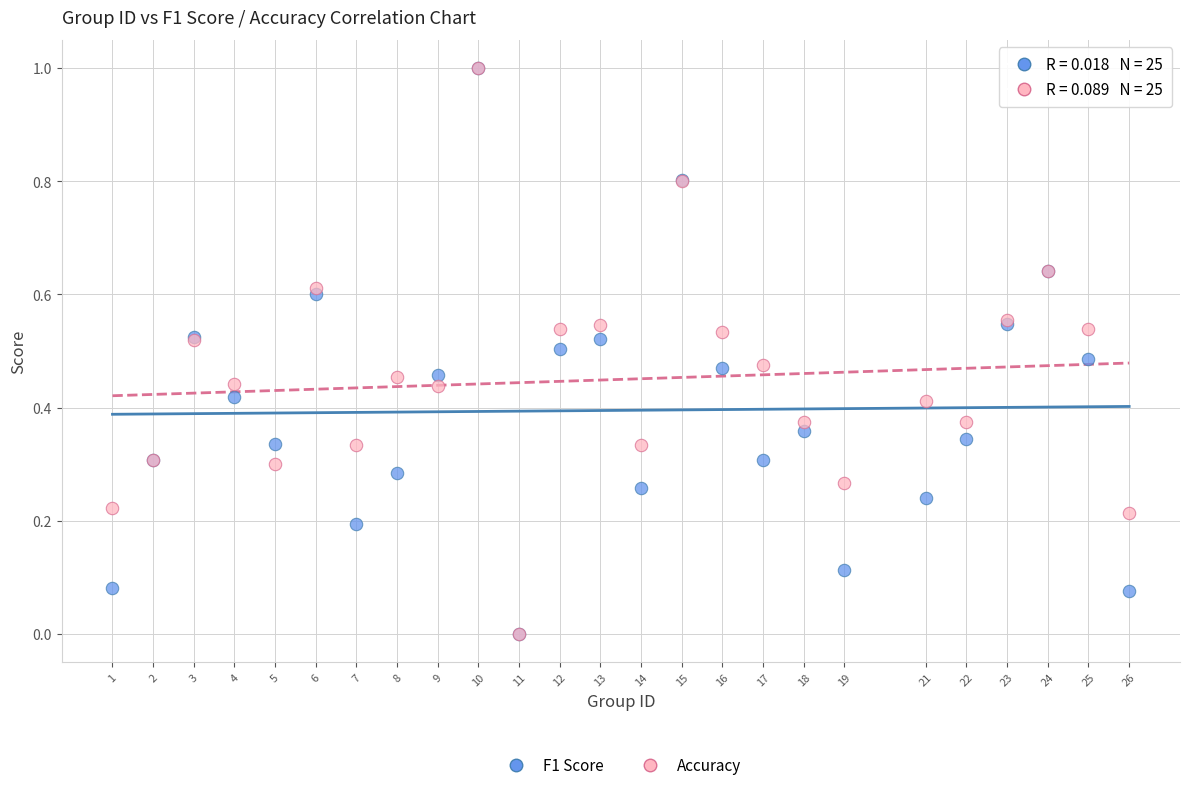

What are all the series names shown in the legend?

F1 Score, Accuracy